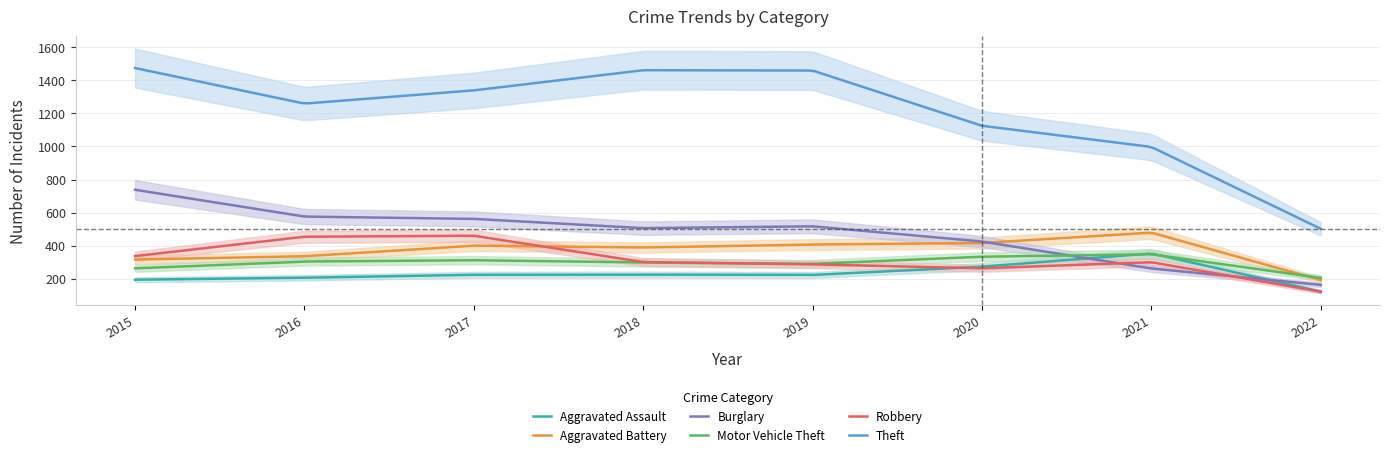

How many values in the Theft series exceed 1339?

3